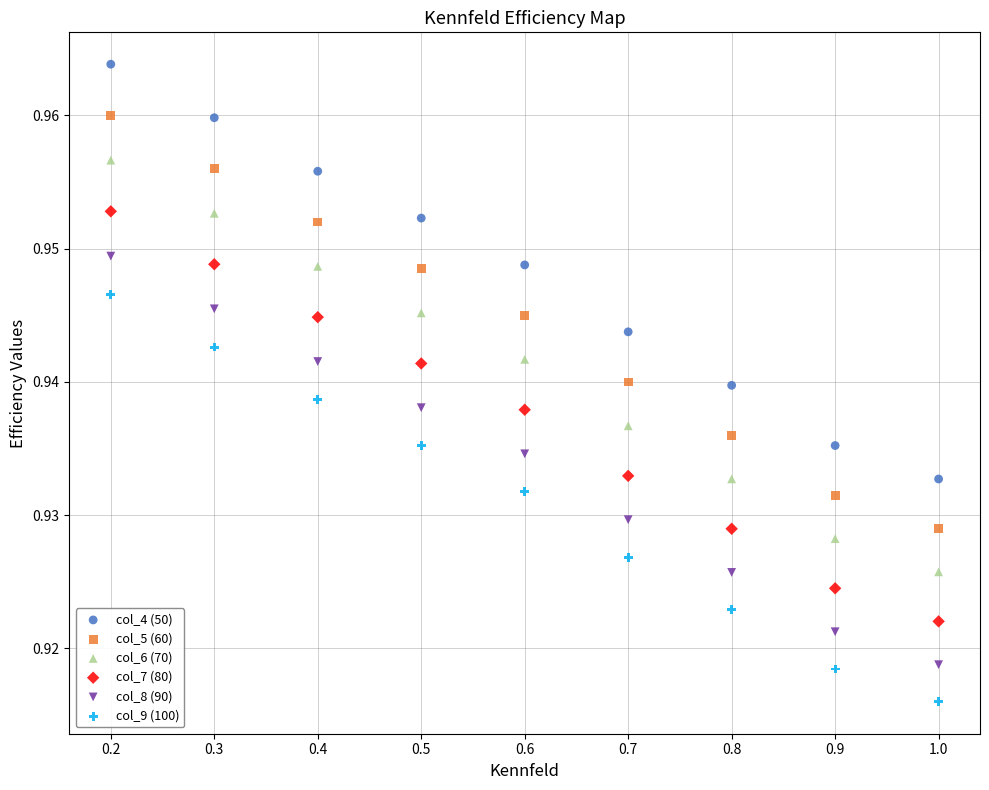

Which series contains the highest Y value?

col_4 (50)